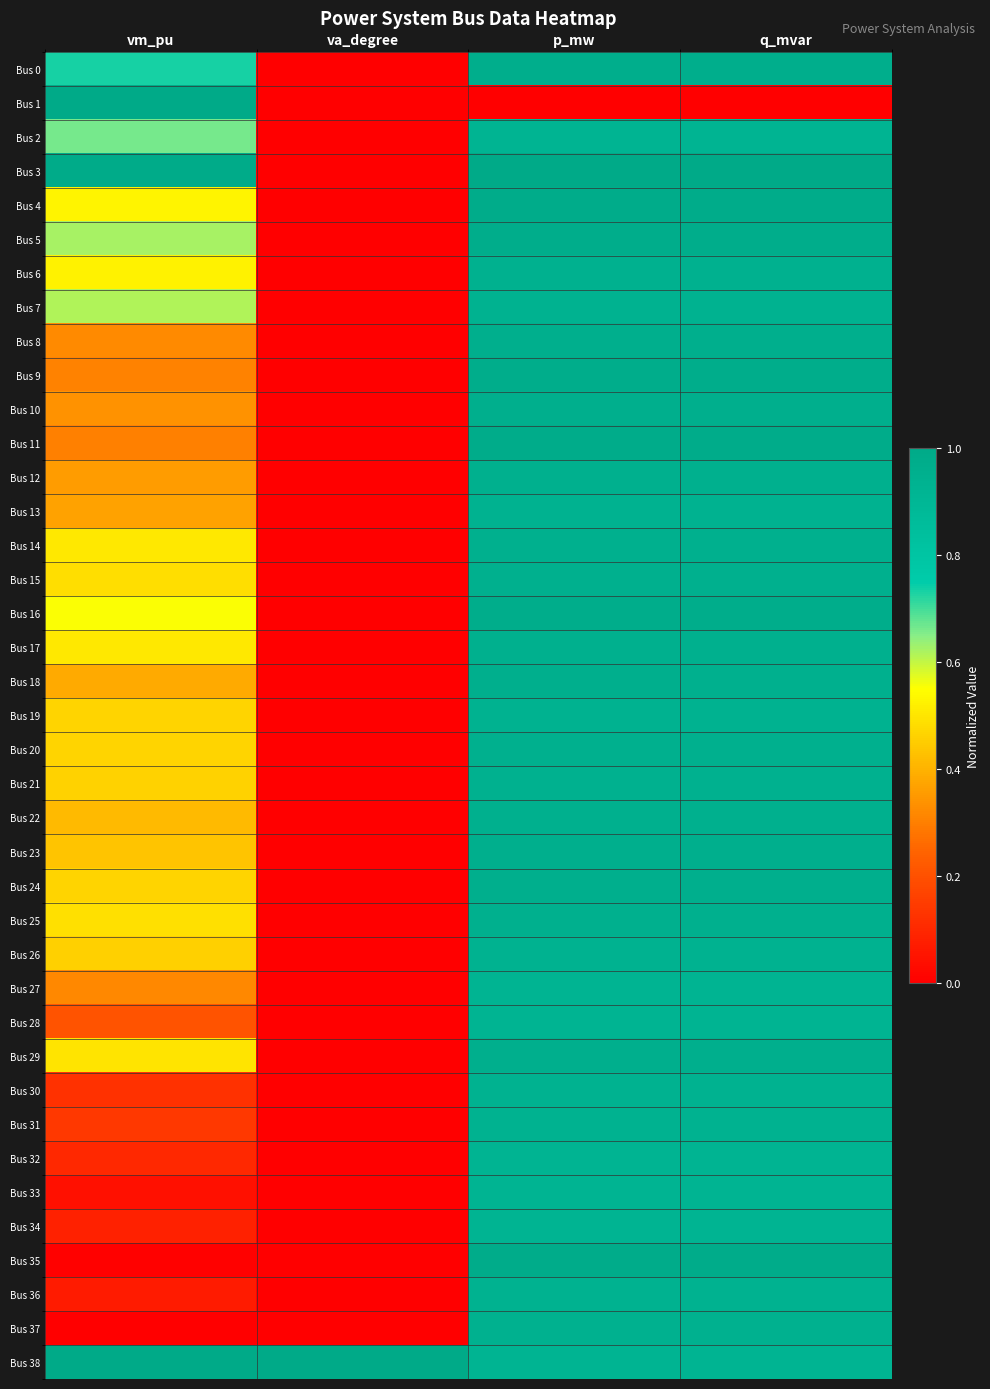

Which series has the largest total across all categories?

Bus 38